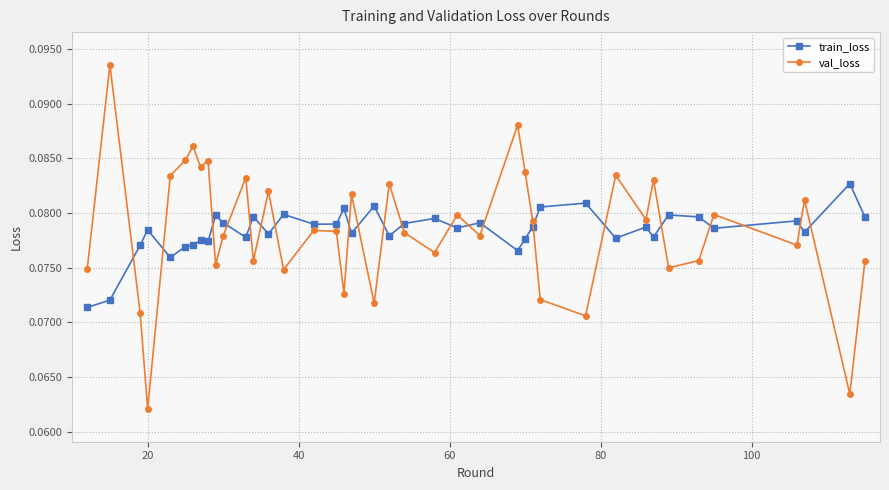

In train_loss, how many points are lower than both neighbors (excluding endpoints)?

13